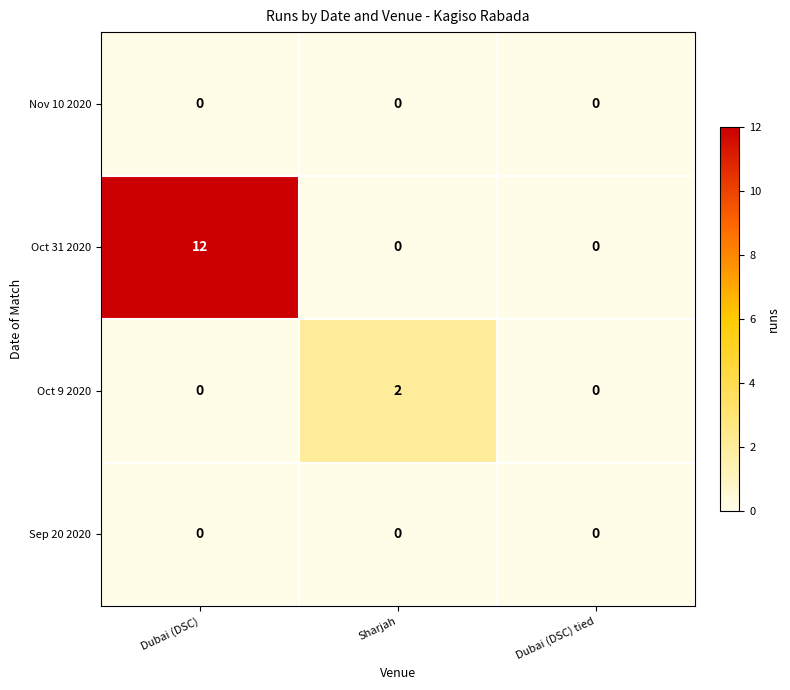

How many series are shown in this chart?

4